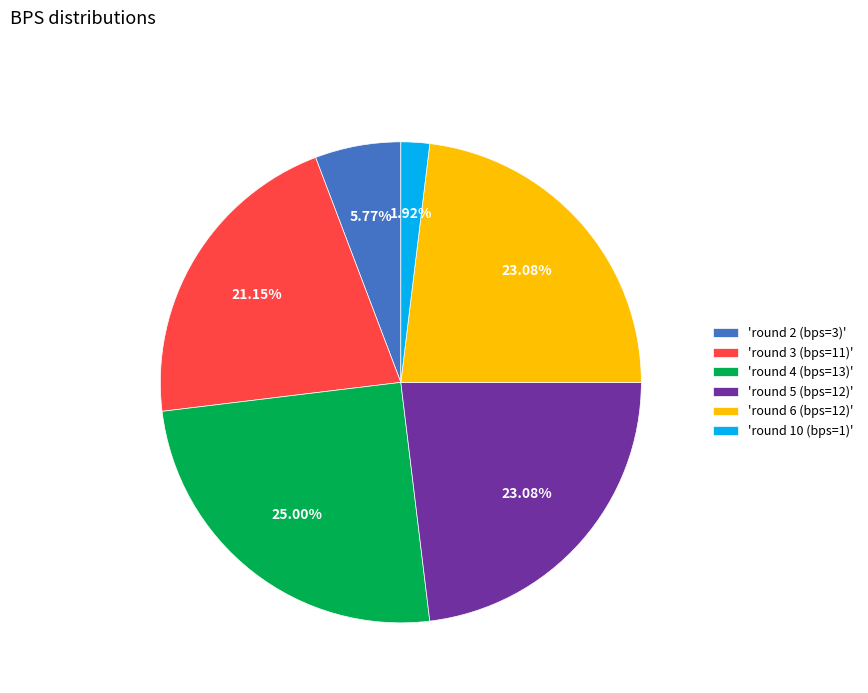

Count the number of slices in the pie.

6